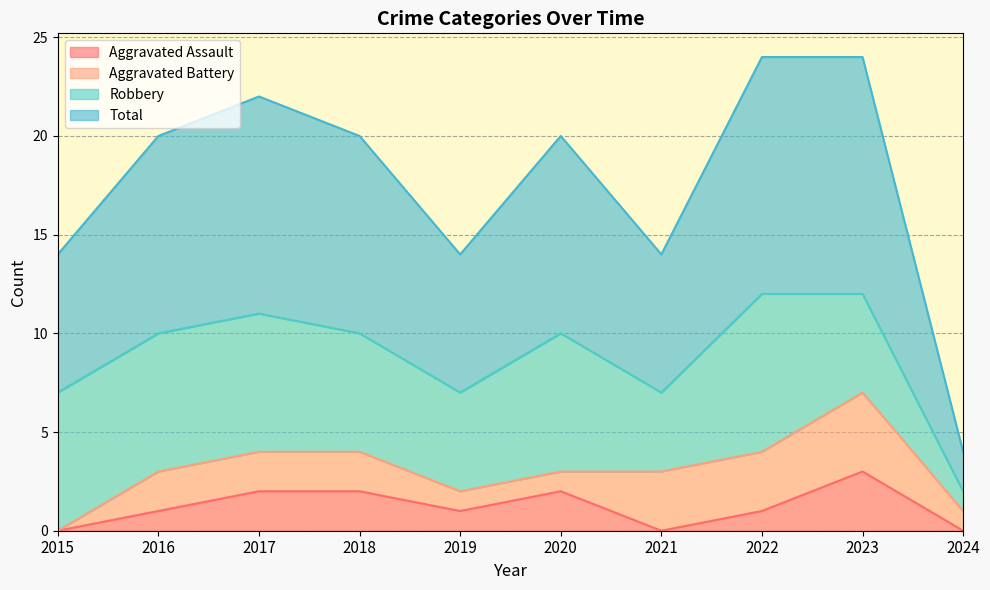

The Total series shows 4 at 2019. True or false?

False